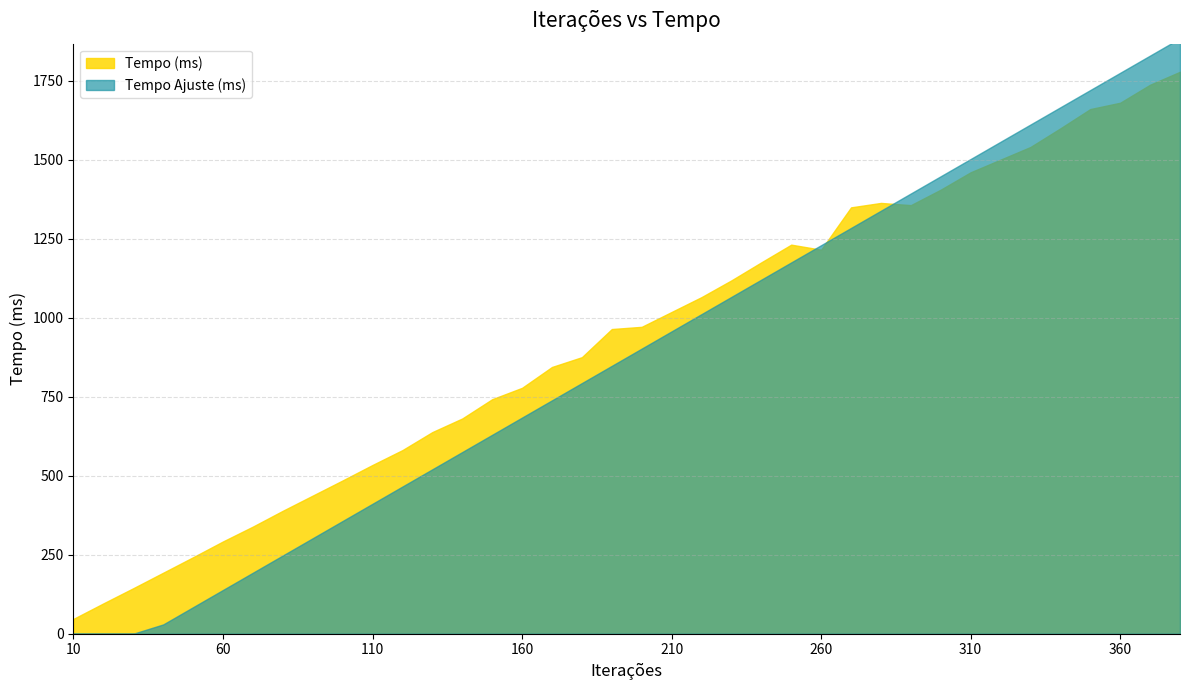

What is the difference between the highest and lowest values at 200?

68.9